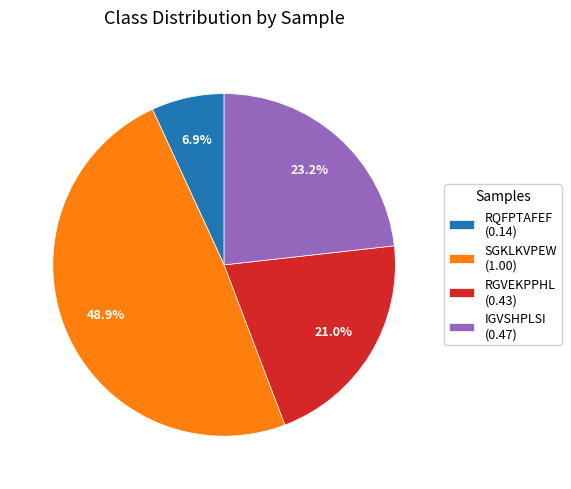

Which category has the smallest portion of the pie?

RQFPTAFEF (0.14)